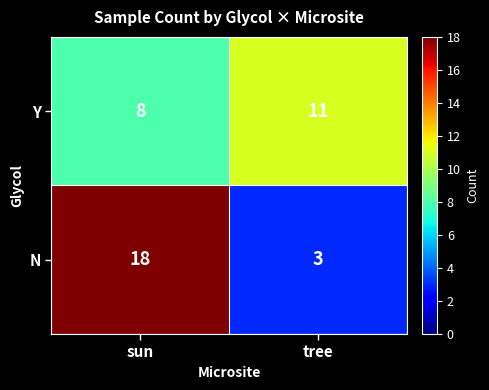

True or false: N has a value of 9 at sun.

False